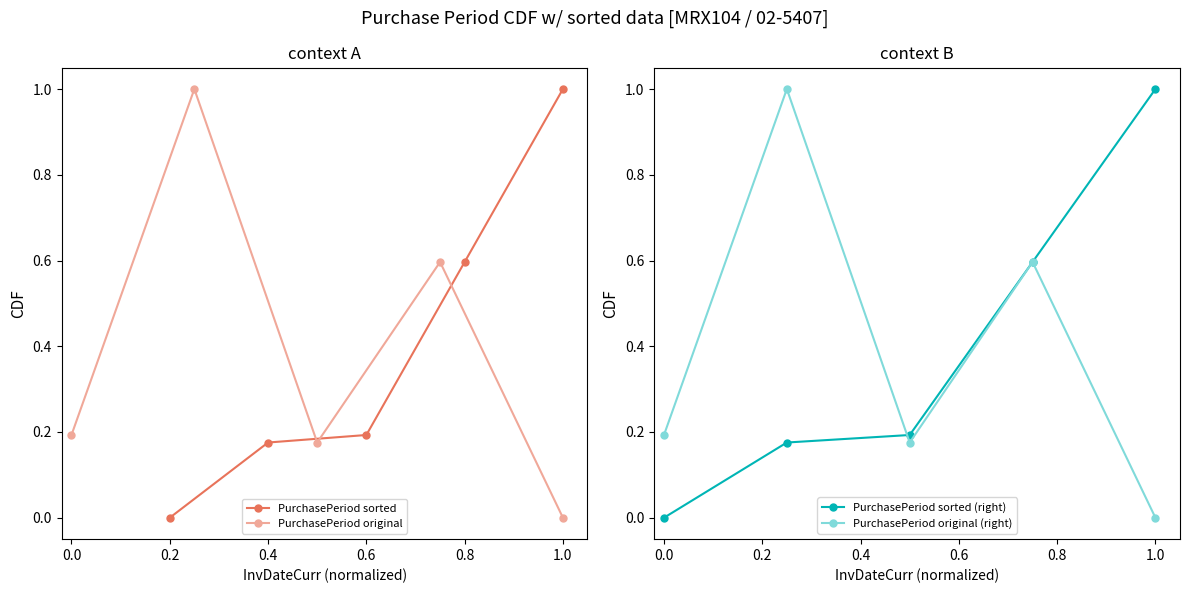

How many interior local peaks does the PurchasePeriod original (right) series have?

2